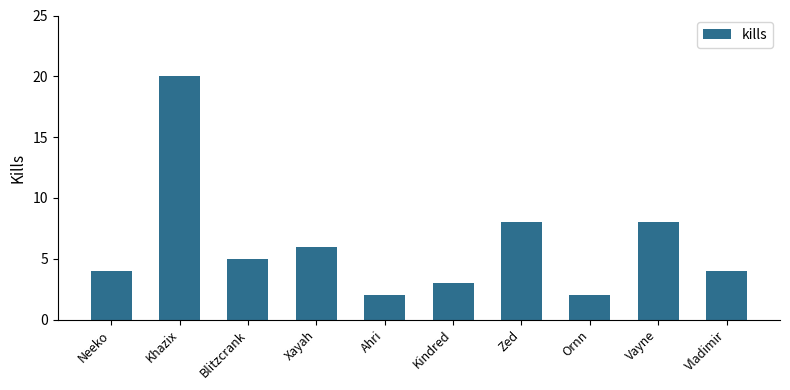

What is the change in value from Blitzcrank to Ornn?

-3